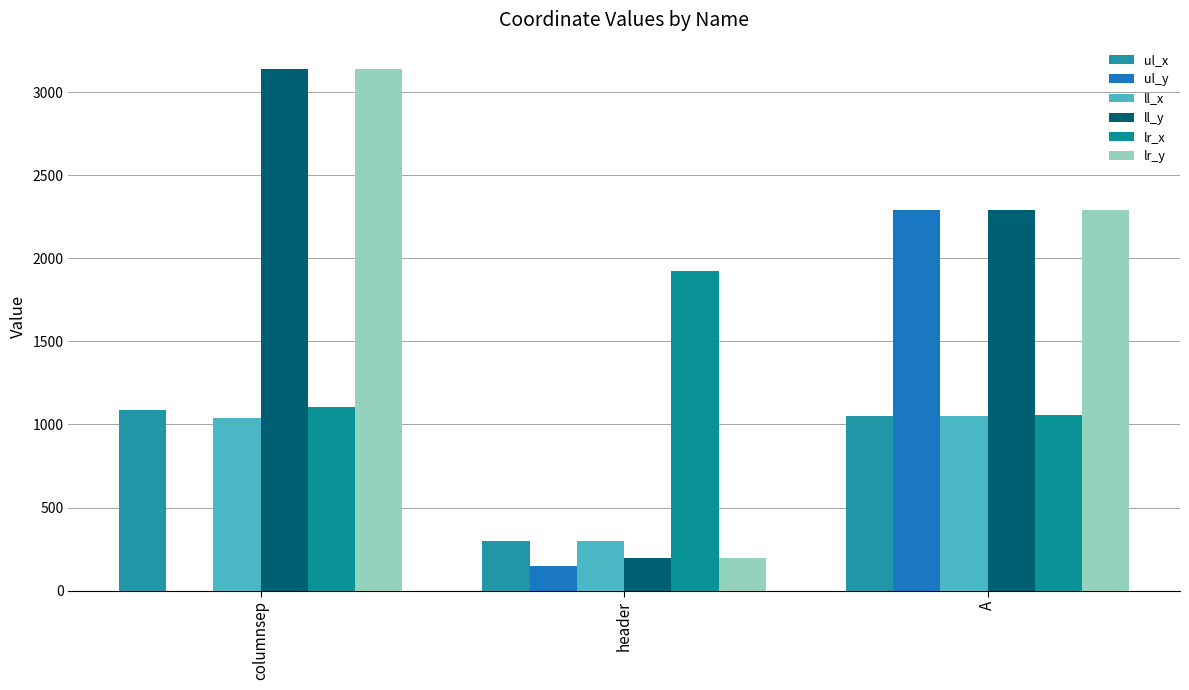

What is the total value across all series at columnsep?

9510